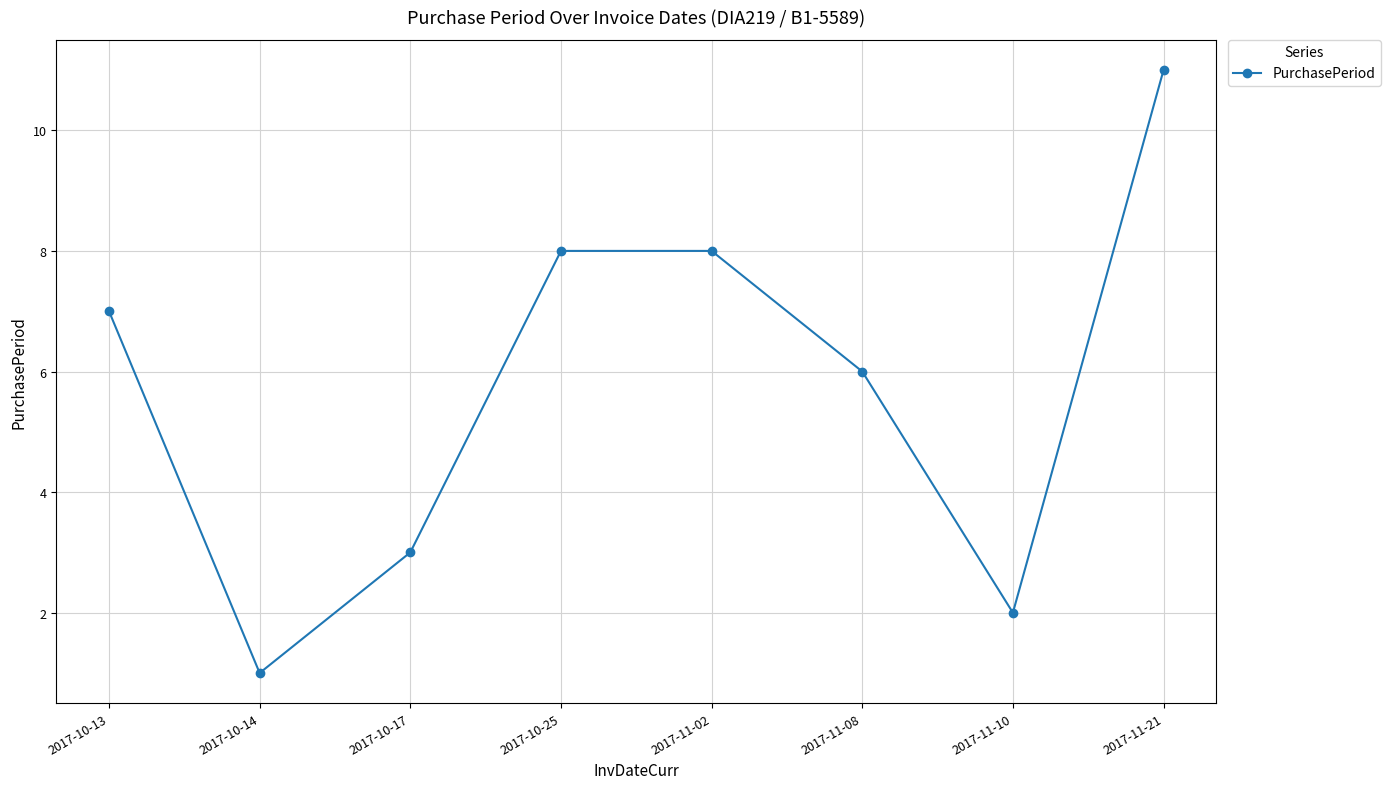

Where is the first local minimum?

2017-10-14